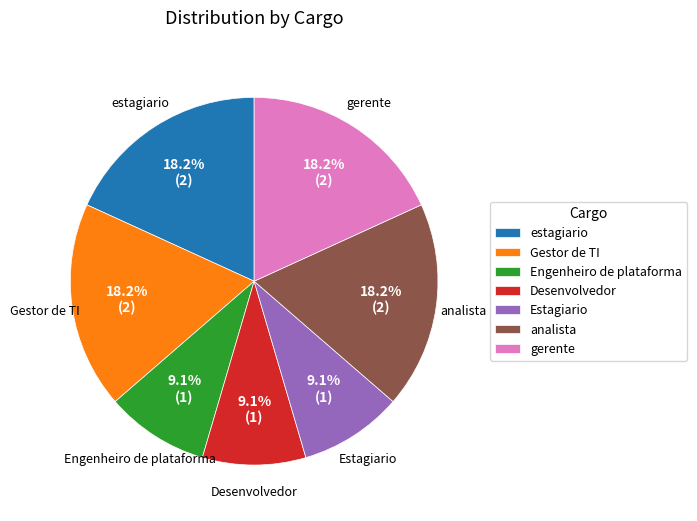

Between Estagiario and gerente, which is larger?

gerente